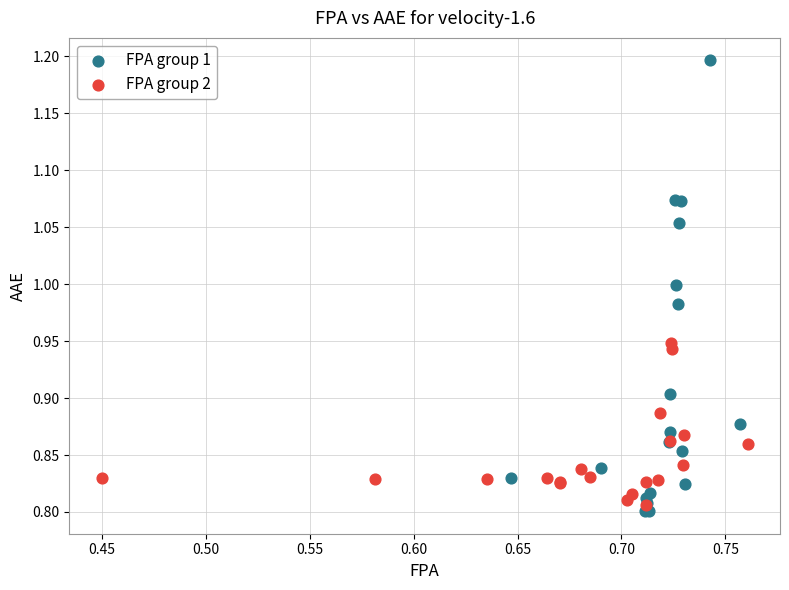

Which series reaches the maximum Y coordinate?

FPA group 1